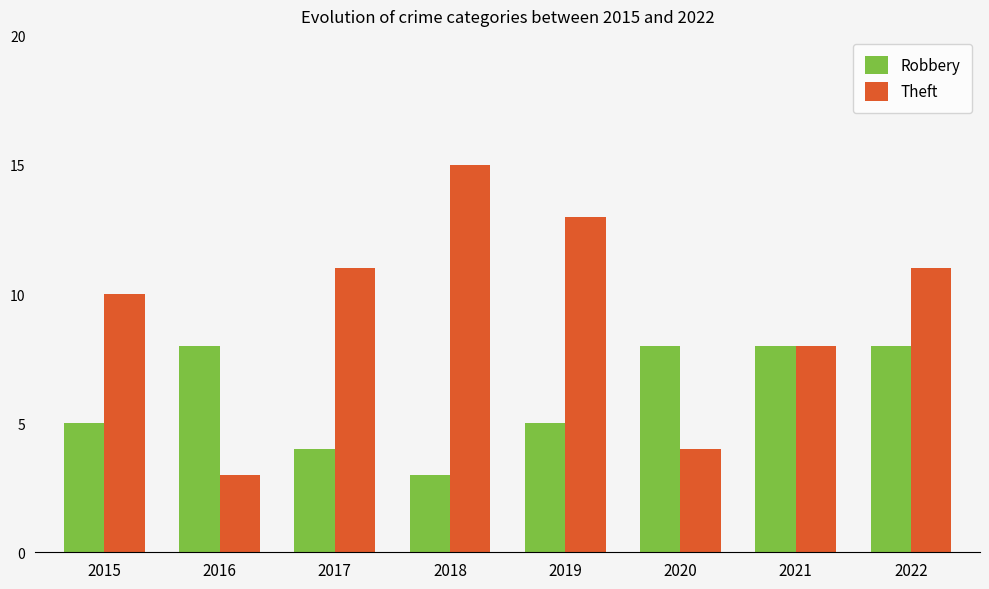

What is the value of the Theft bar at the 5th from the left?

13